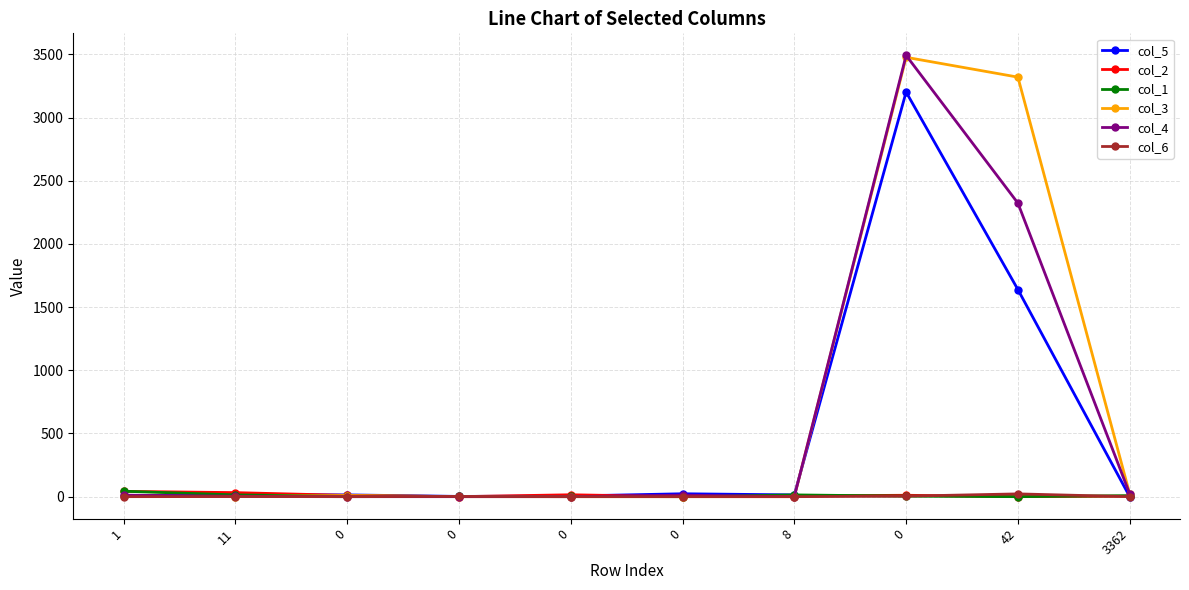

Count the number of data series in this chart.

6